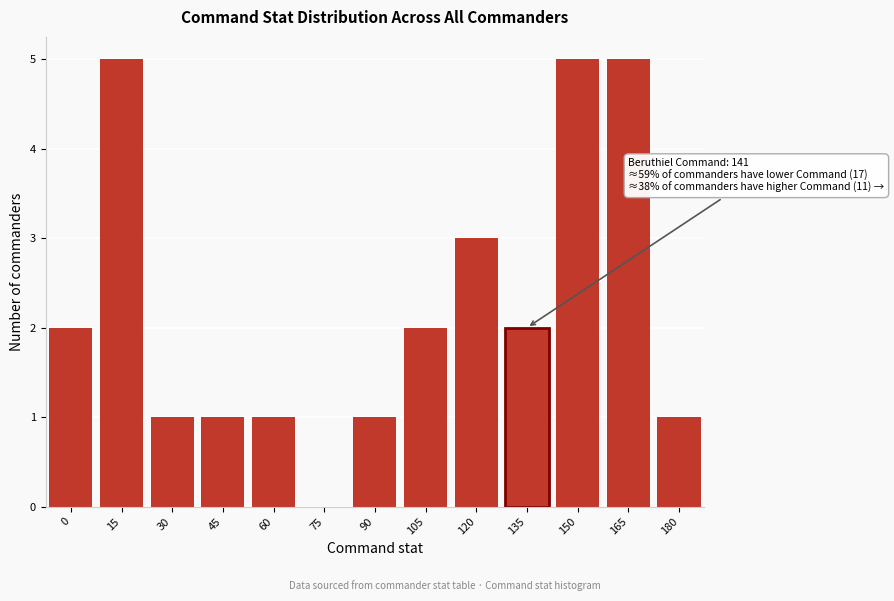

Reading right to left, transcribe all the data shown in this chart.

180=1	165=5	150=5	135=2	120=3	105=2	90=1	75=0	60=1	45=1	30=1	15=5	0=2